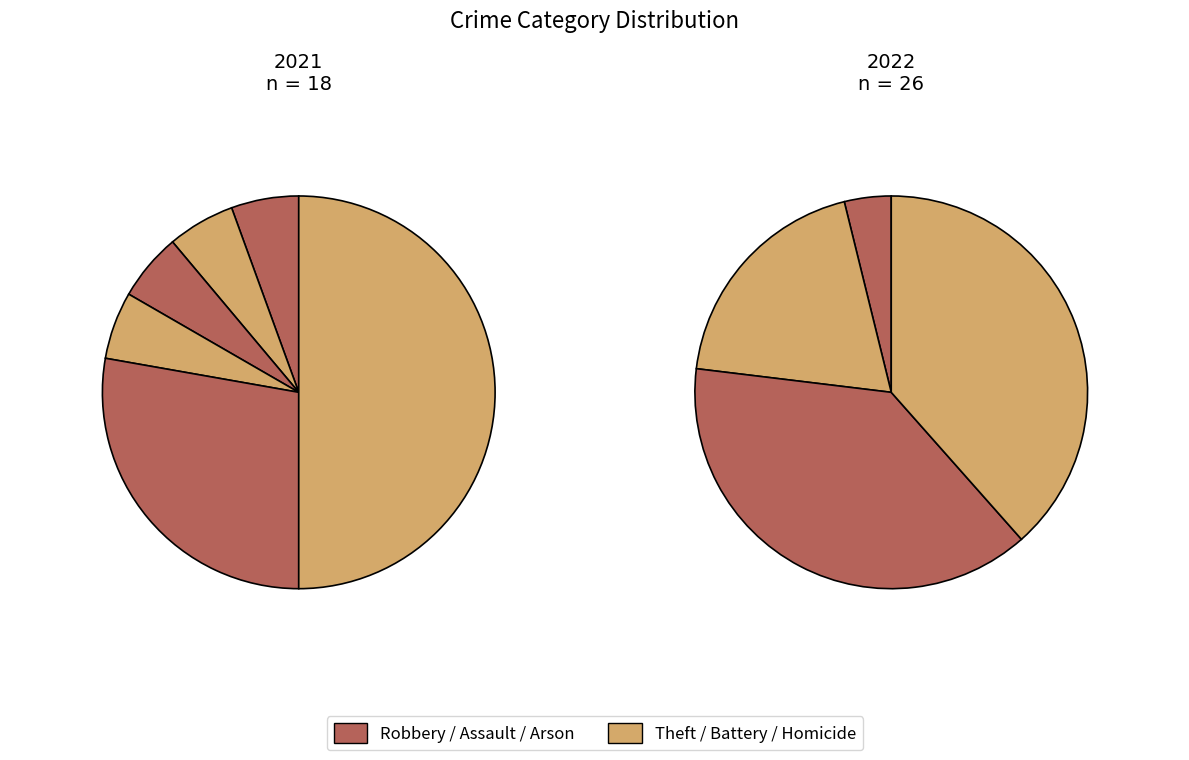

Is Aggravated Battery the majority of the pie?

No